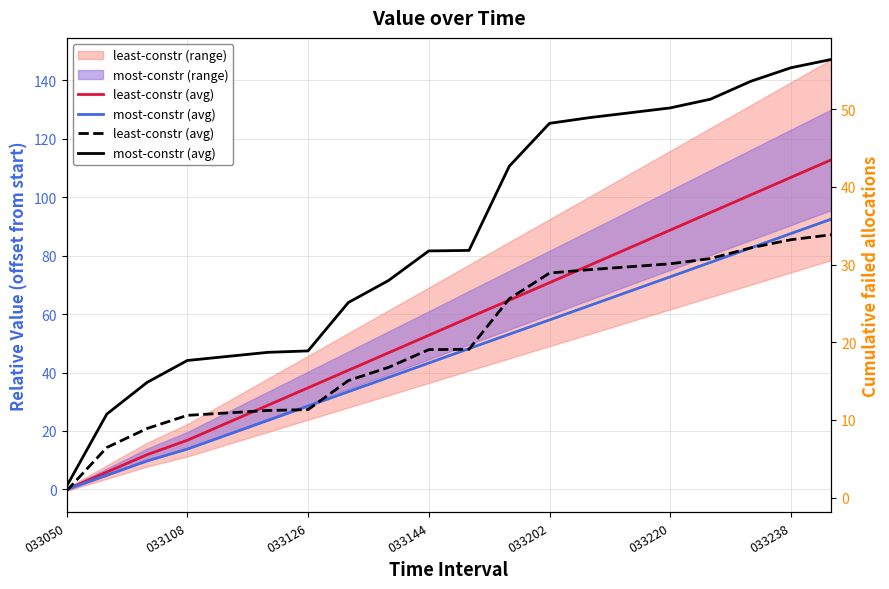

What is the difference between the most-constr (avg) values at 033108 and 8?

17.2